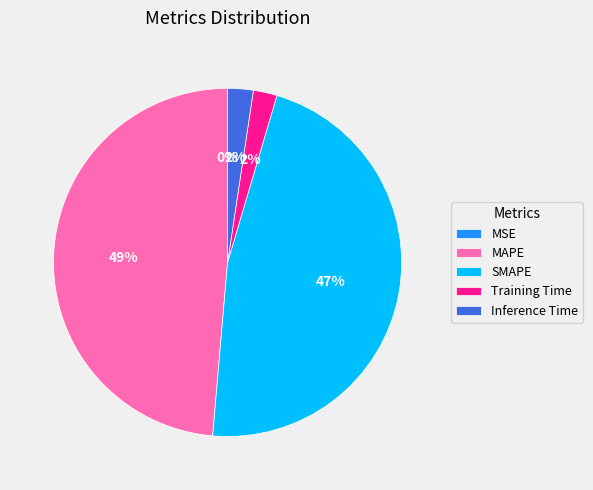

Which slice is the largest?

MAPE